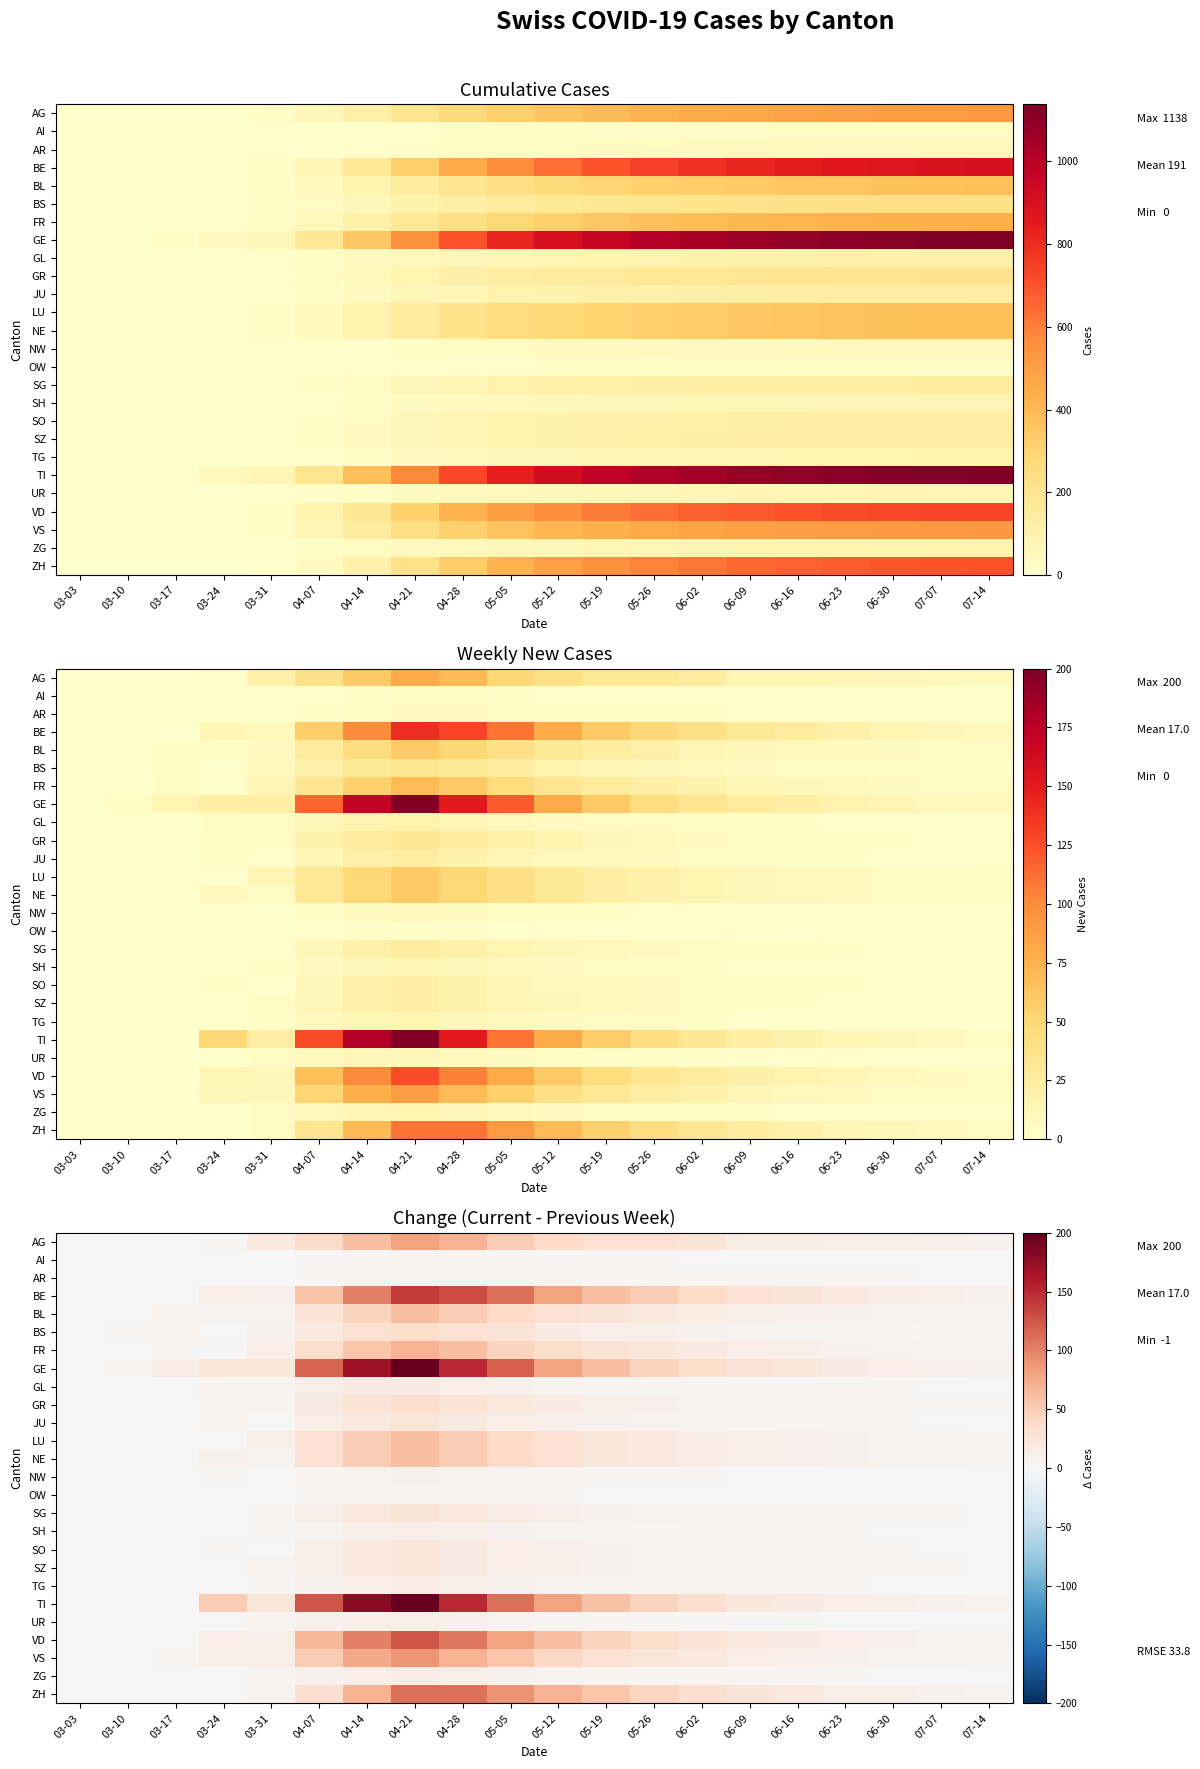

Which category has the lowest value across all series?

03-31